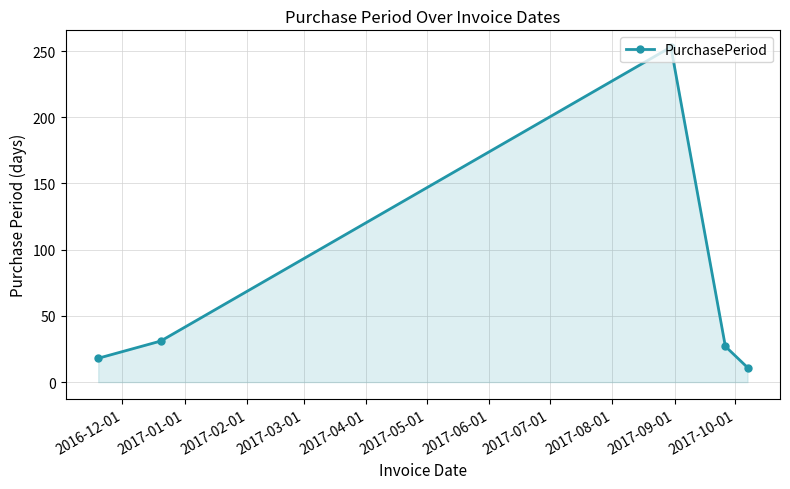

How many data points does each series have?

5